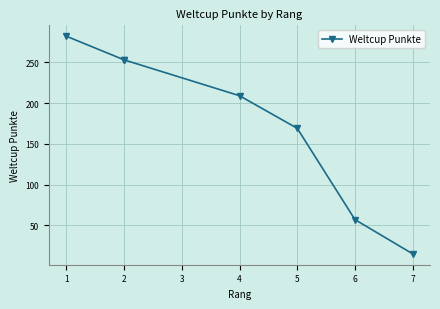

Is it true that the value at 2 is 416?

False